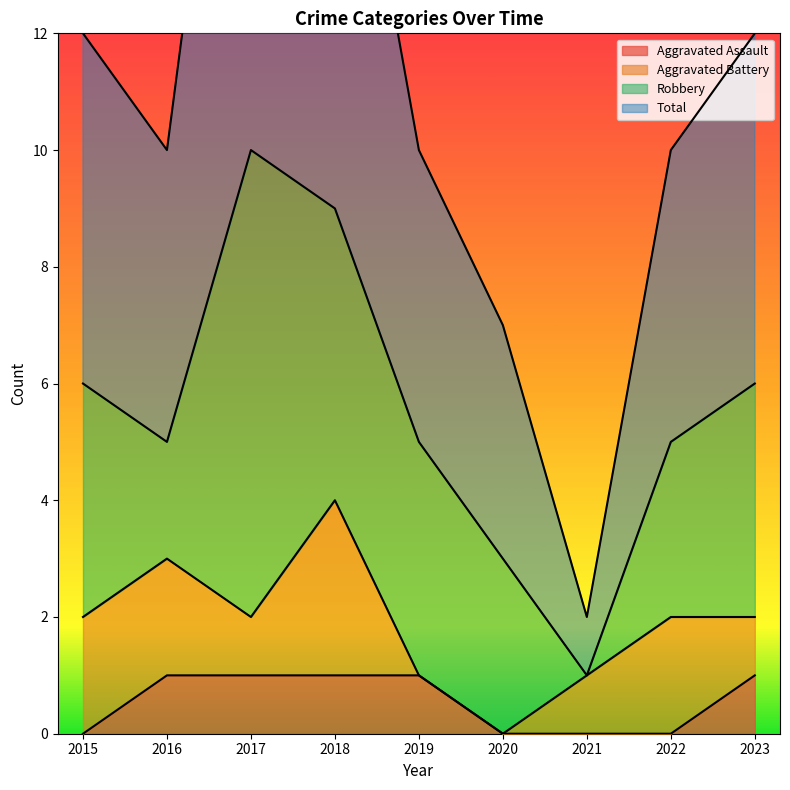

How many categories are shown in the chart?

9